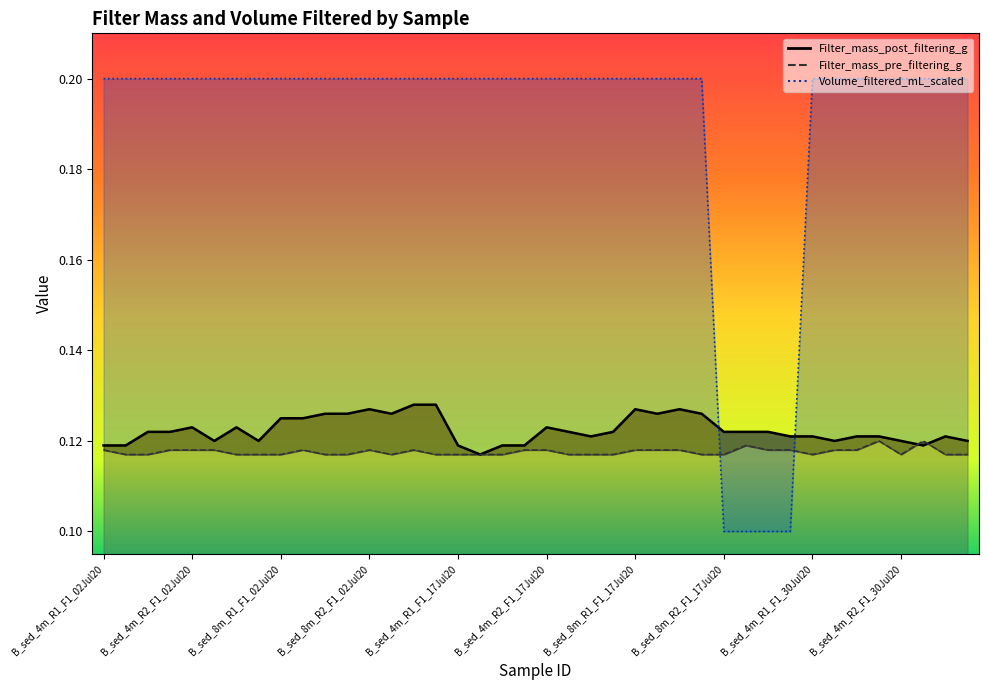

Which series has the largest range (max minus min)?

Volume_filtered_mL_scaled